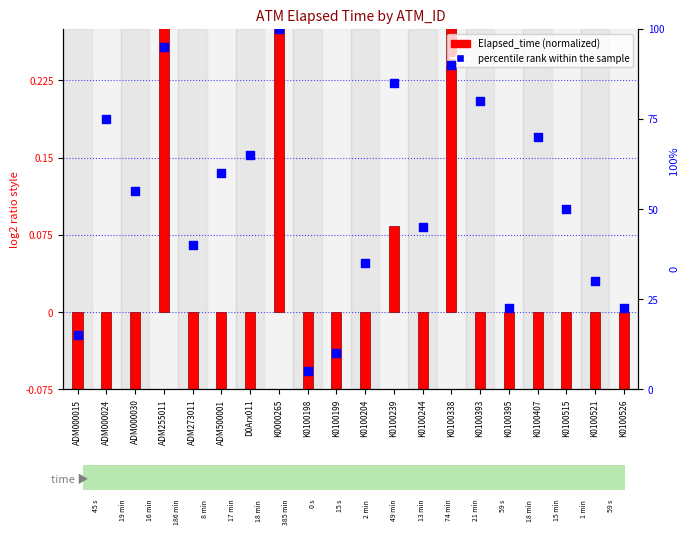

At how many categories does at least one series exceed 98?

1